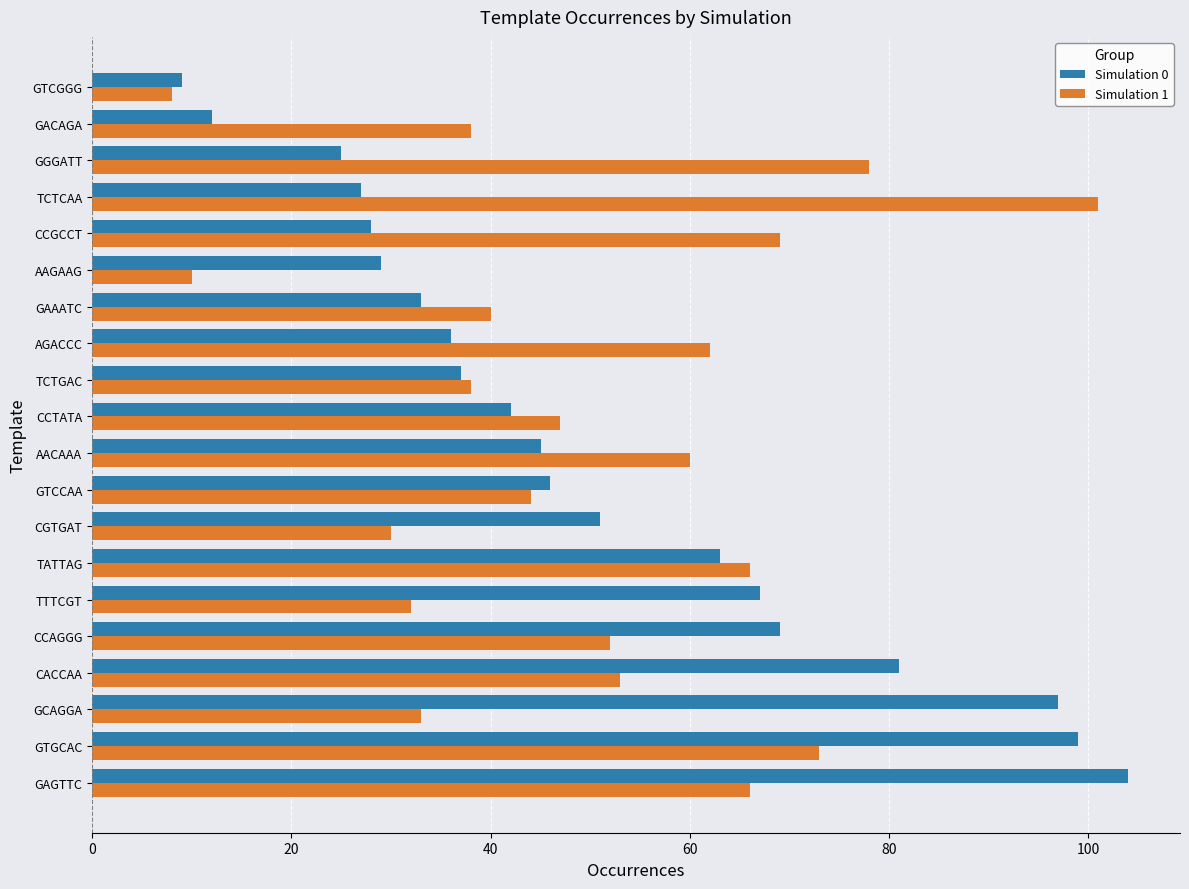

How many series are shown in this chart?

2